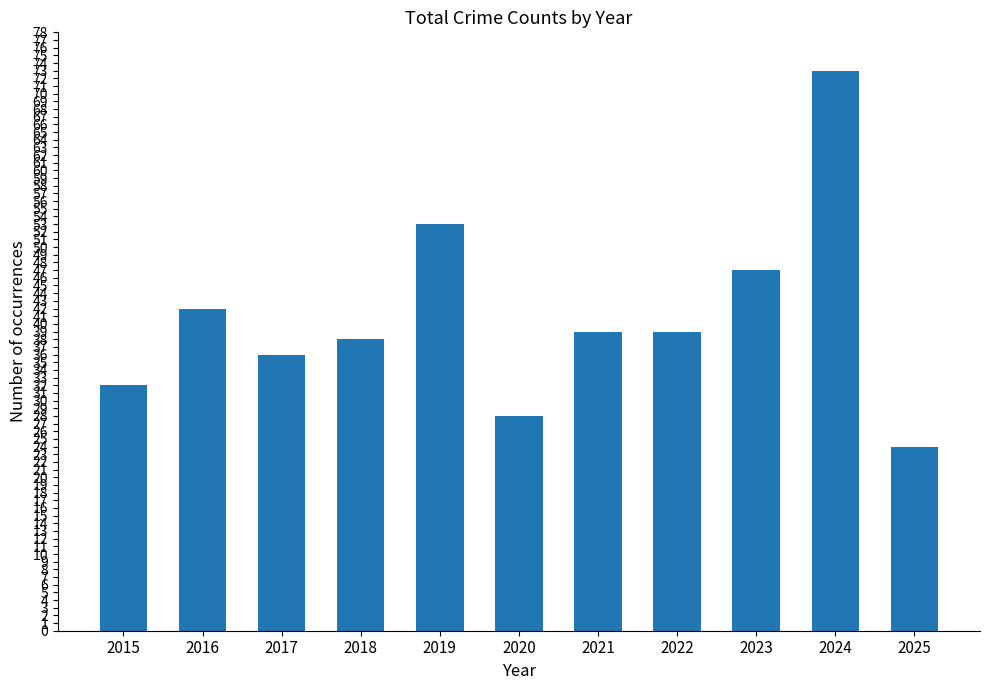

The value at 2019 is 53. True or false?

True